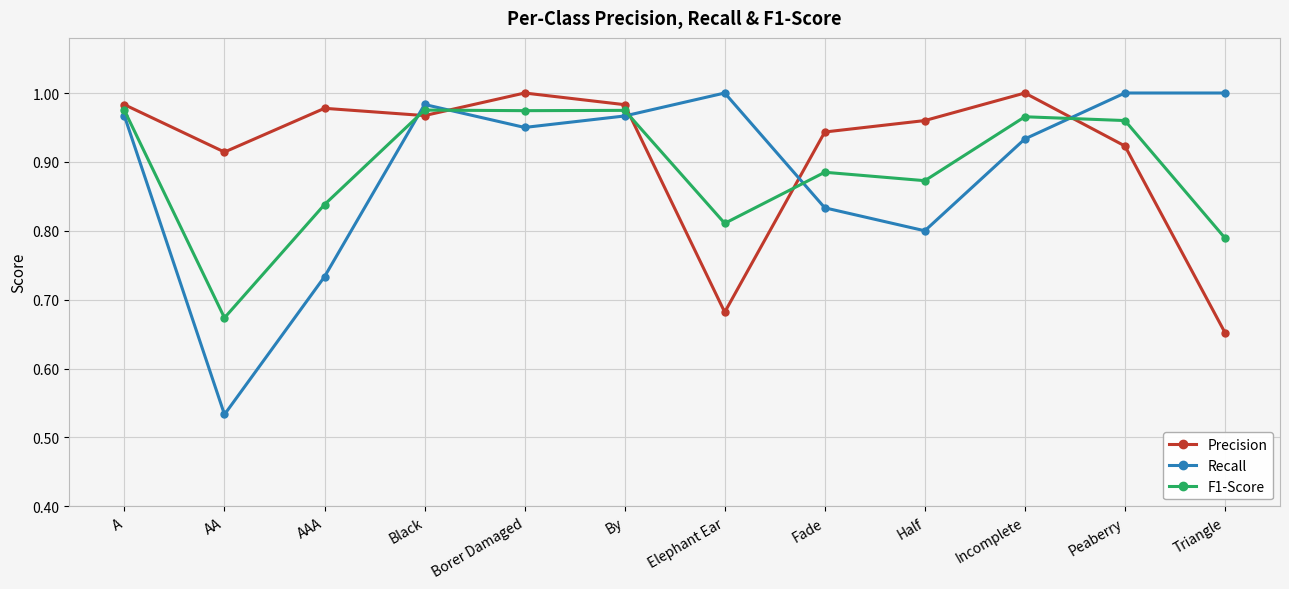

What is the sum of the Precision values at Incomplete and Peaberry?

1.9